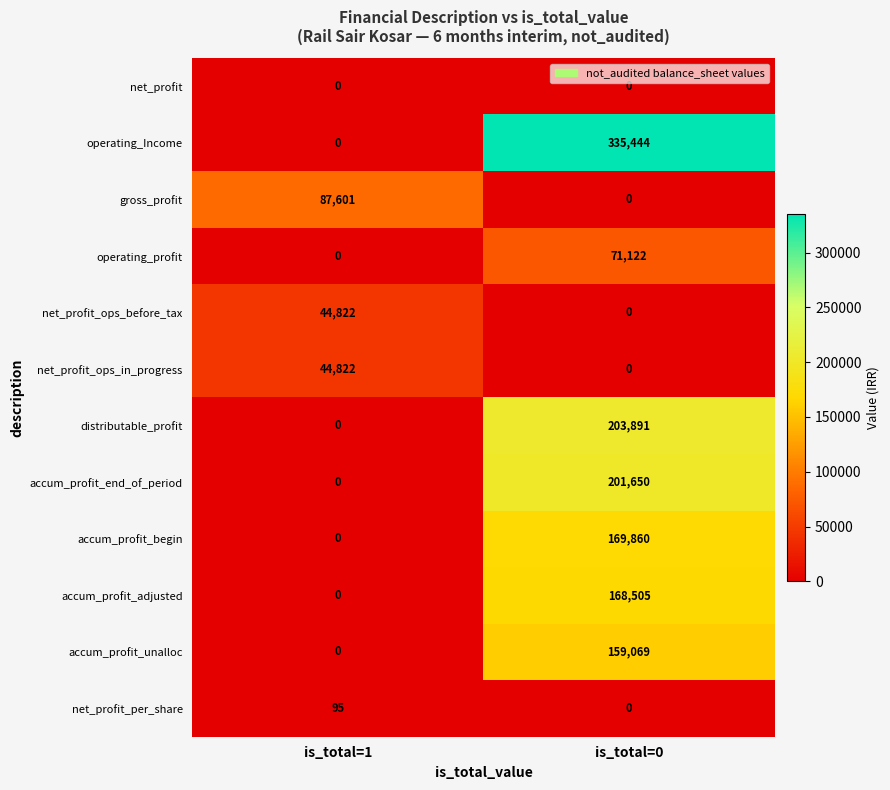

Which series has the largest total across all categories?

operating_Income